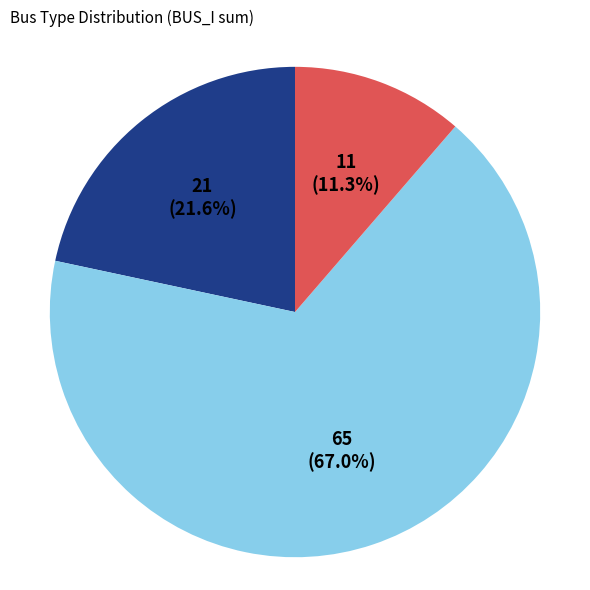

Is there any slice that represents more than half of the pie?

Yes